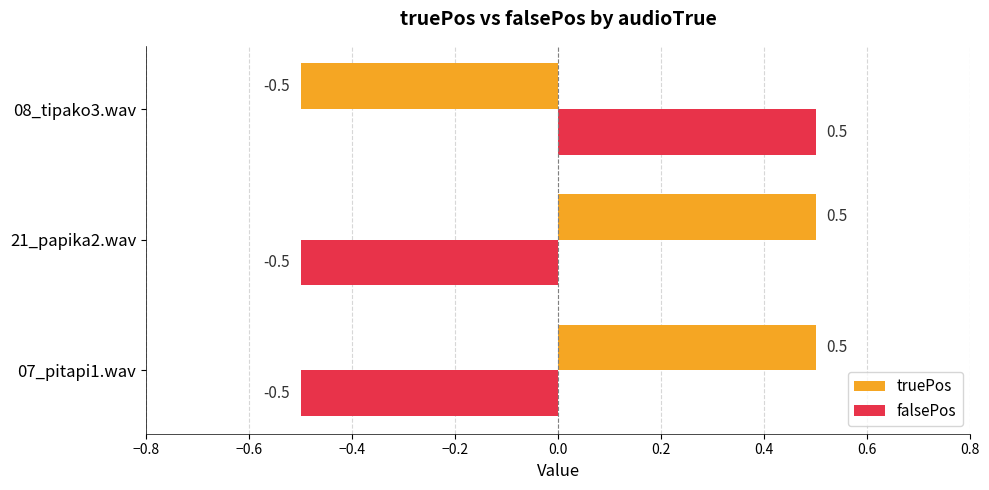

What is the sum of all truePos values?

0.5